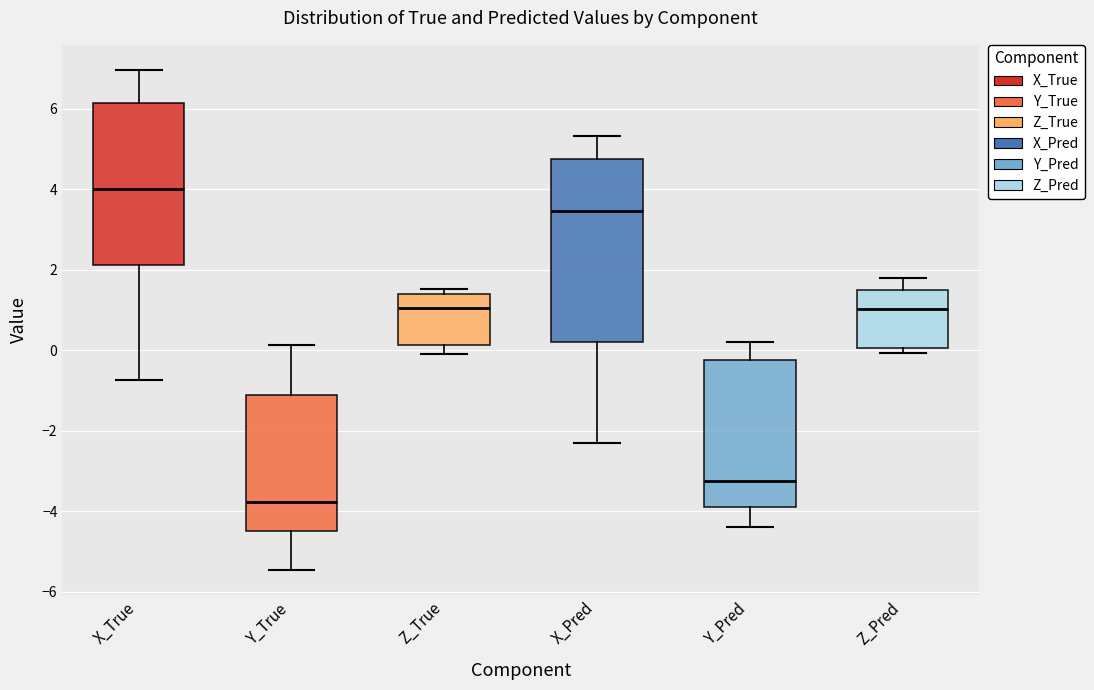

Which box is the tallest, from its lower edge to its upper edge?

X_Pred